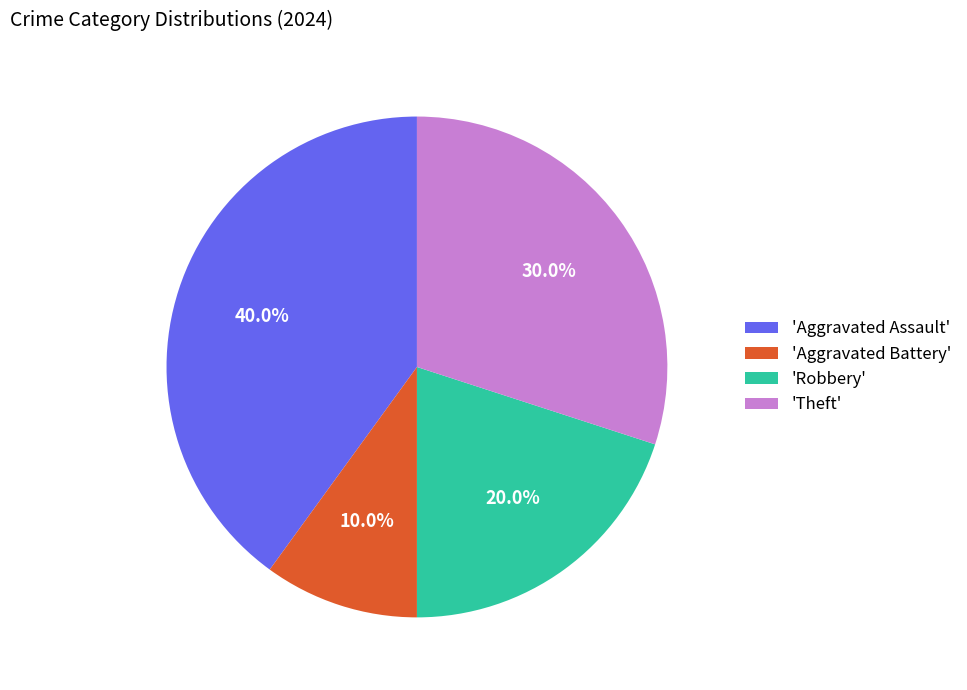

Rank the categories by value from lowest to highest.

'Aggravated Battery', 'Robbery', 'Theft', 'Aggravated Assault'